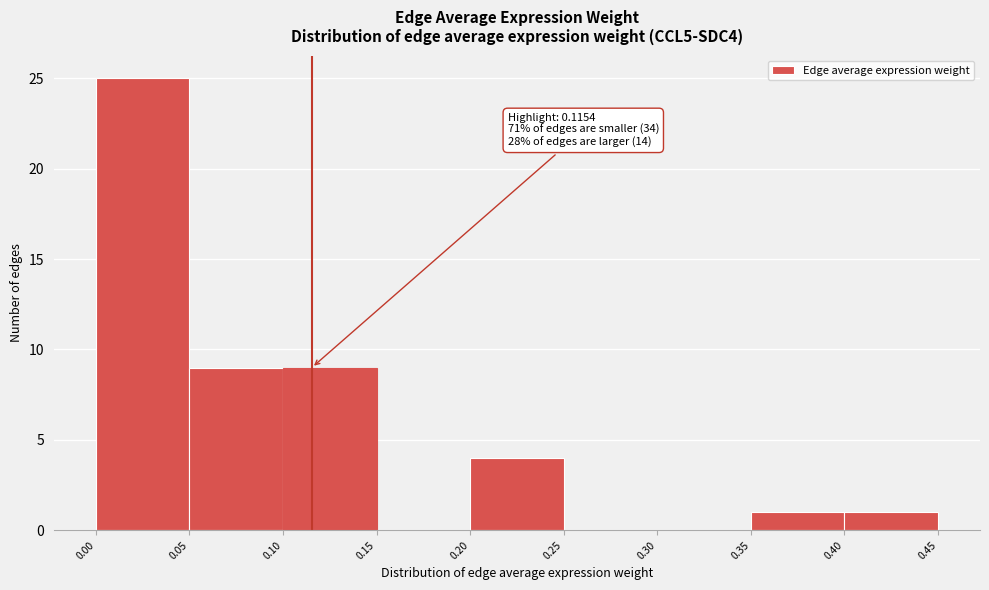

Over which range of the x-axis is the bar tallest?

0.00 to 0.05